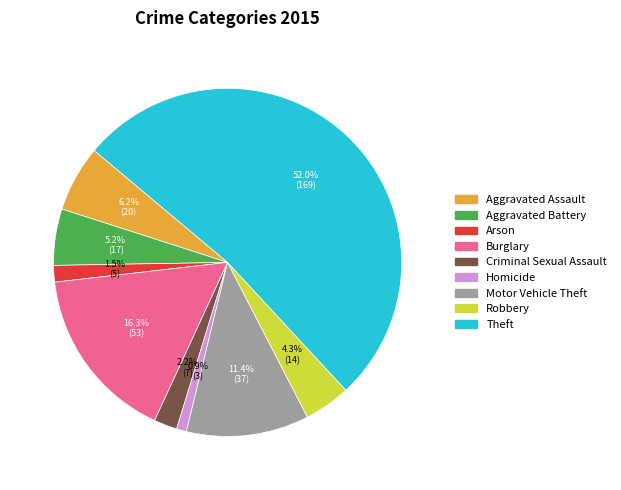

How many segments does this pie chart have?

9